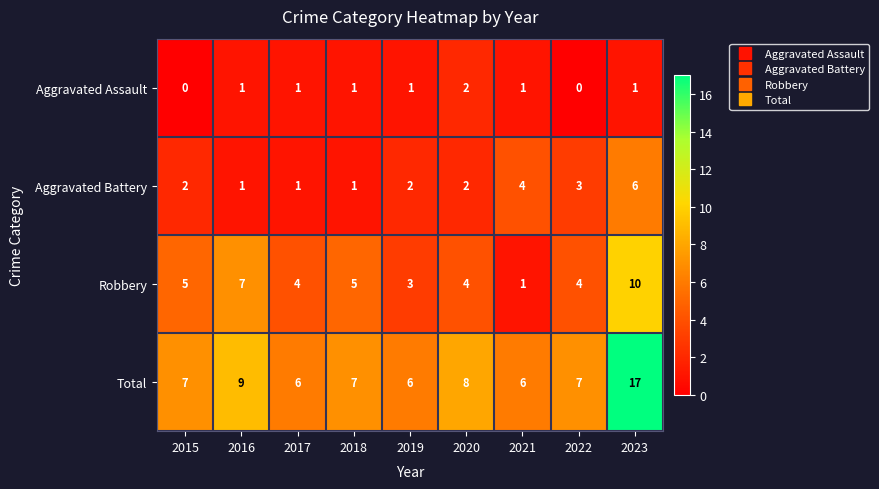

How many Aggravated Assault values are between 1 and 2?

7